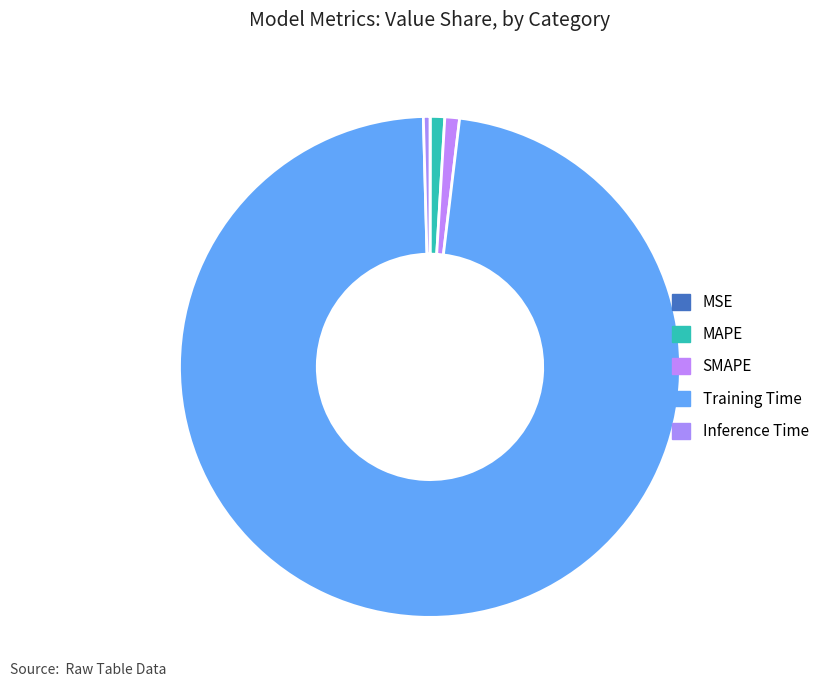

How many slices are in this pie chart?

5